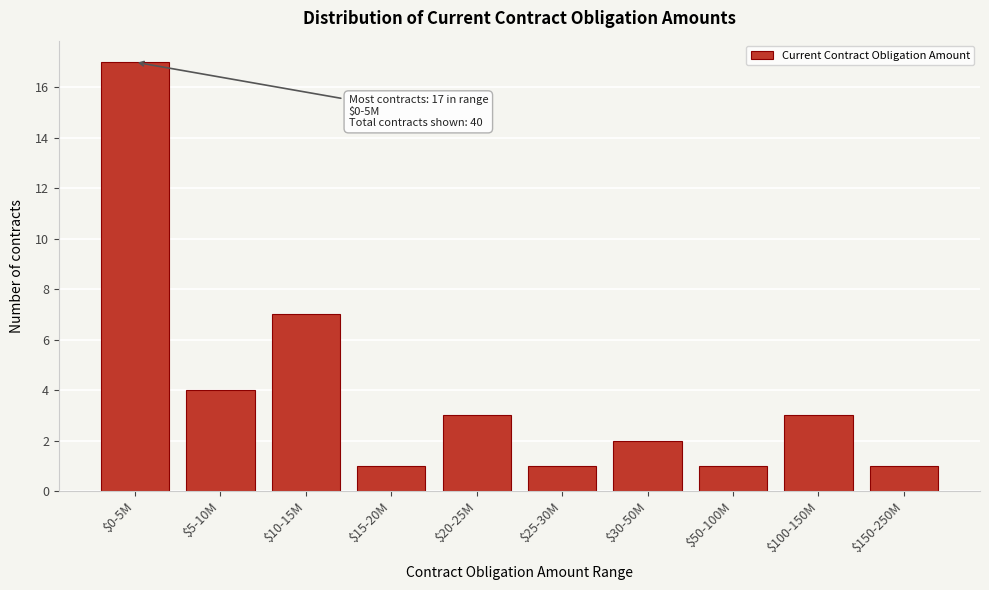

Reading left to right, transcribe all the data shown in this chart.

17	4	7	1	3	1	2	1	3	1